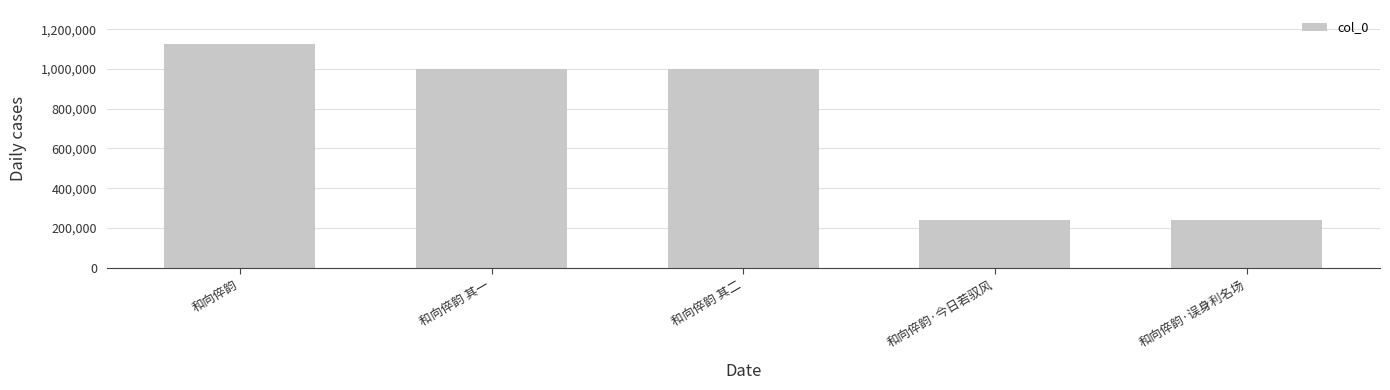

What is the smallest value displayed?

239267